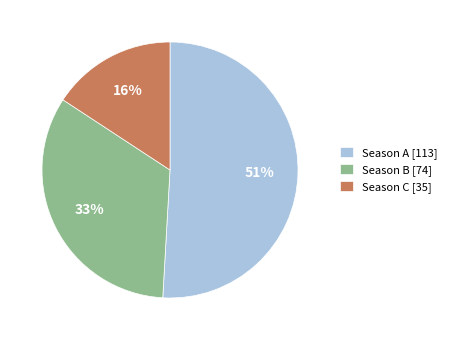

Do Season C [35] and Season A [113] together represent more than half of the pie?

Yes